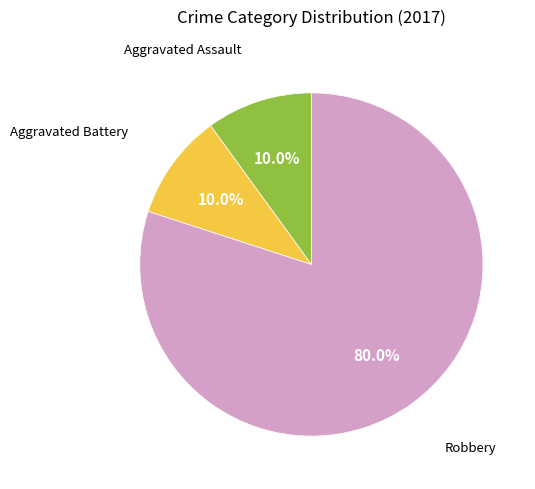

Does any single category account for the majority?

Yes